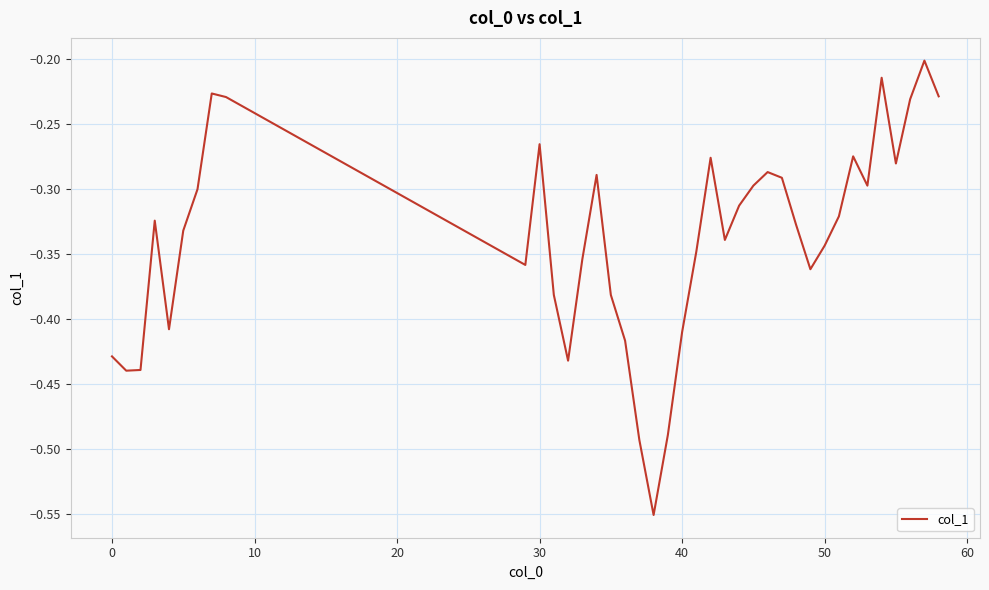

What is the difference between the maximum and minimum values?

0.3